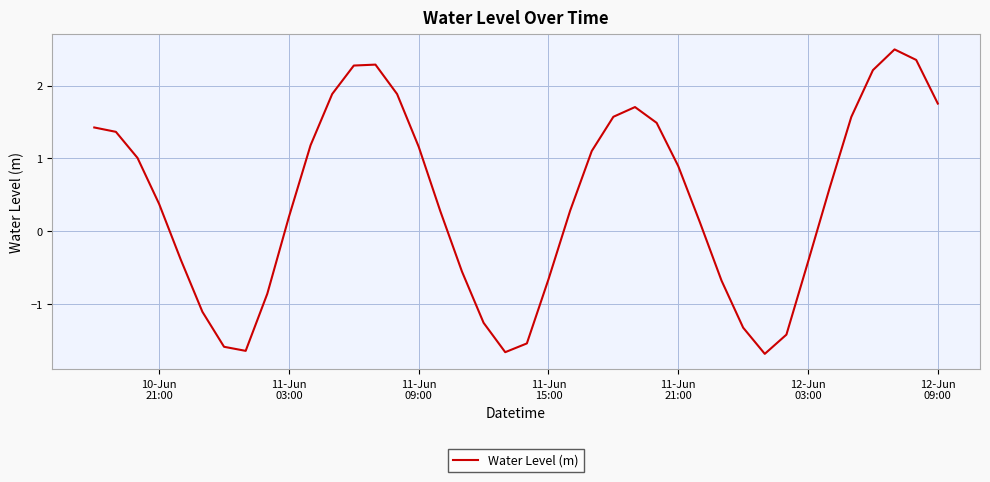

Does the chart have visible grid lines?

Yes